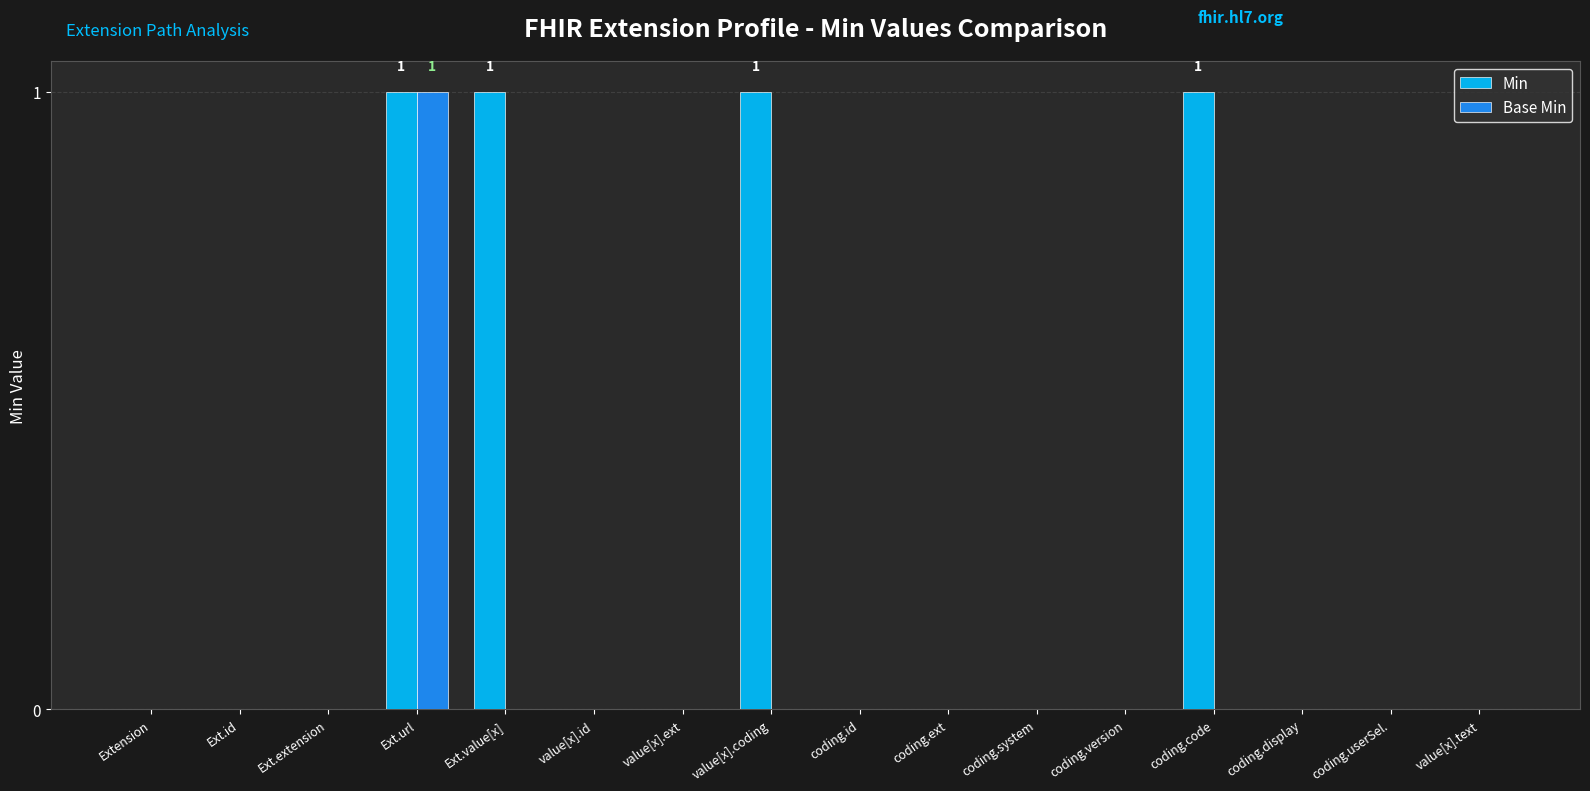

The Base Min series shows 0 at coding.id. True or false?

True